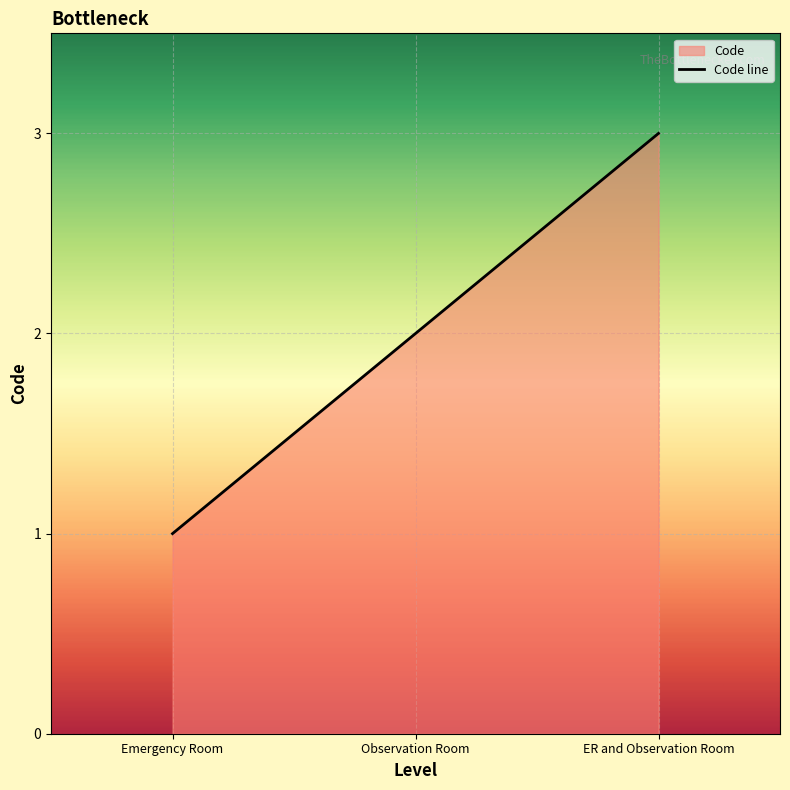

The value at ER and Observation Room is 3. True or false?

True